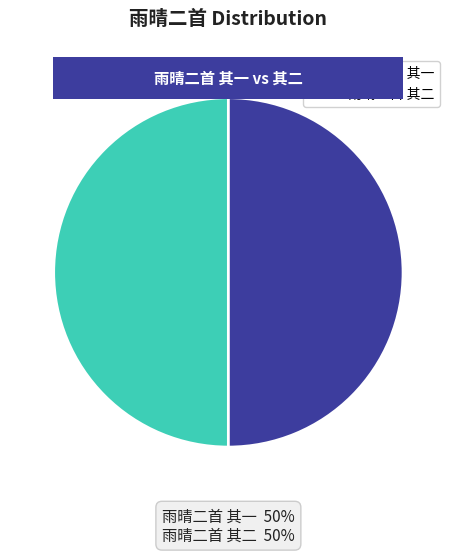

What is the ratio of the value at 雨晴二首 其一 to the value at 雨晴二首 其二?

1.0